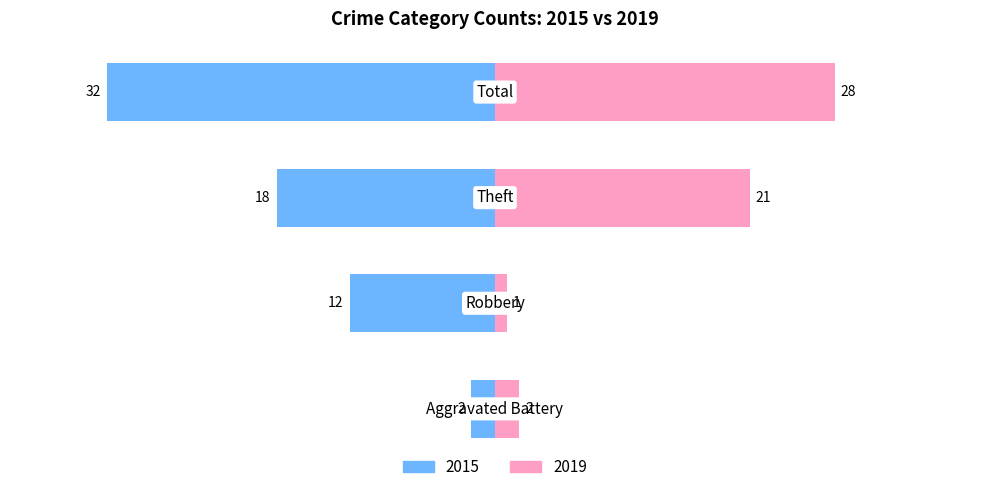

Which category has the lowest value across all series?

Robbery